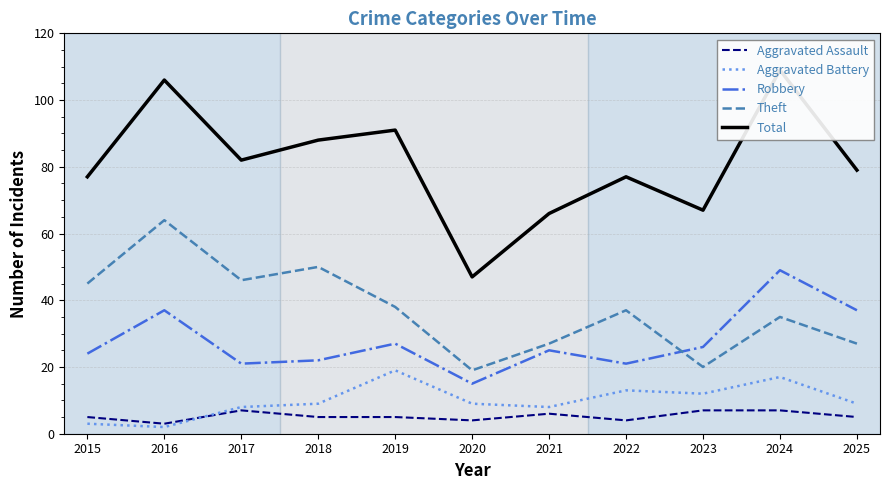

True or false: Aggravated Battery has more than 0 interior local peaks.

True